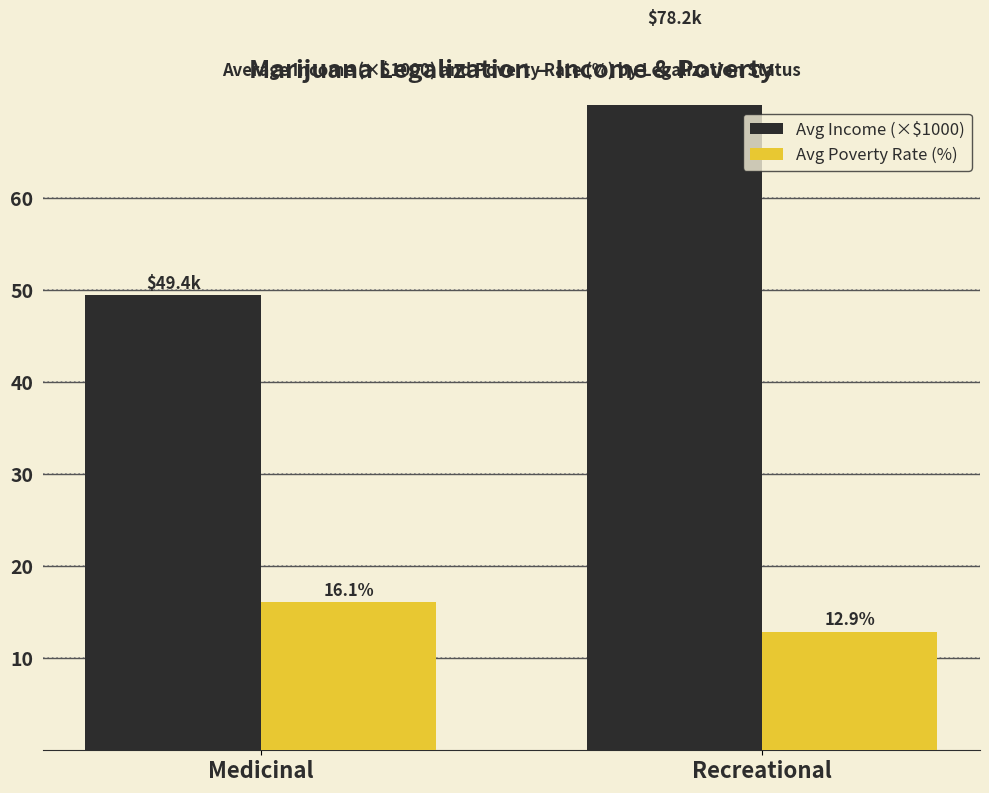

What position from the left is Medicinal?

1